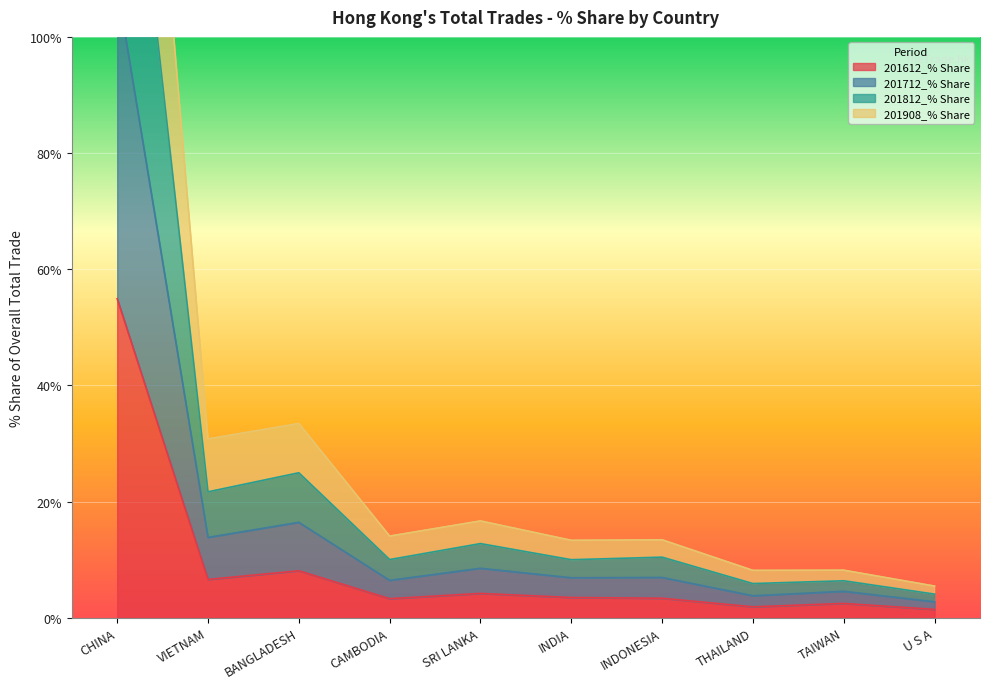

At which label does 201612_% Share reach its peak?

CHINA